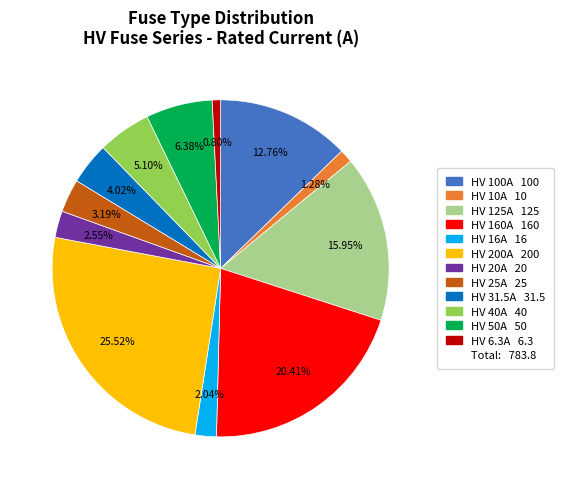

Is there a majority slice in this chart?

No